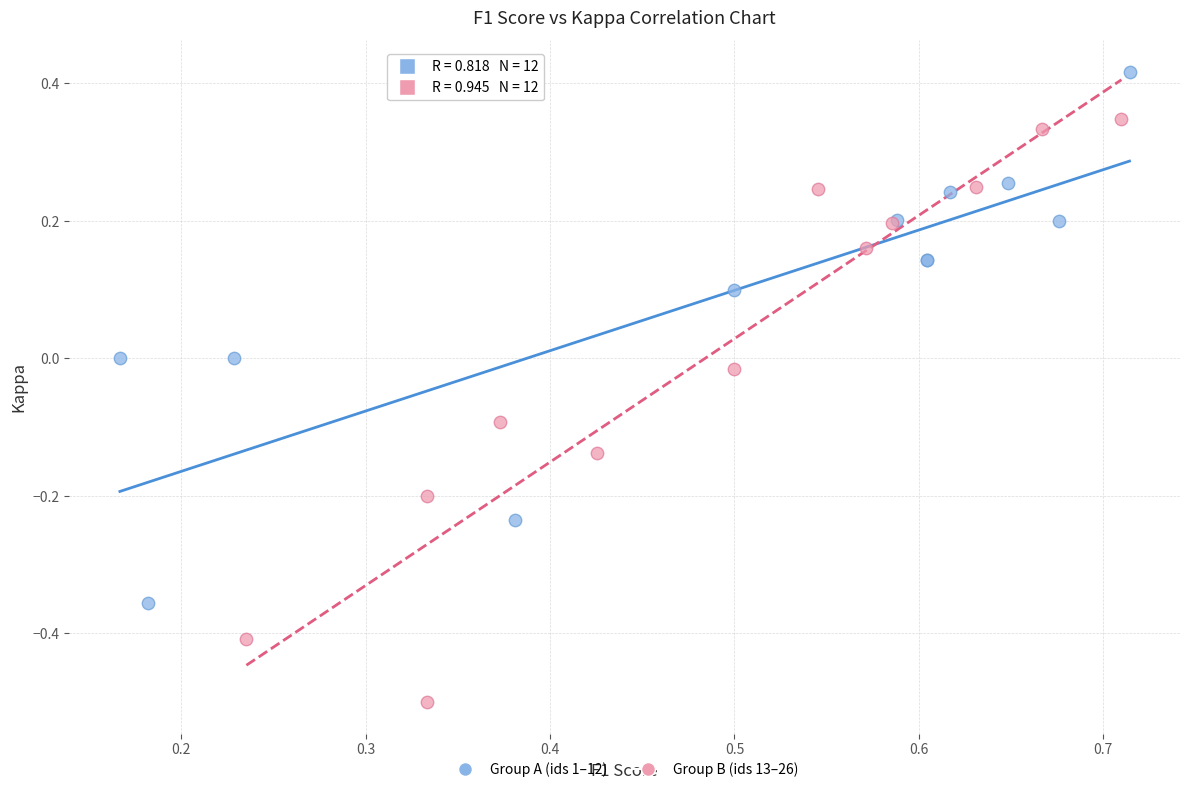

What are all the series names shown in the legend?

Group A (ids 1–12), Group B (ids 13–26)